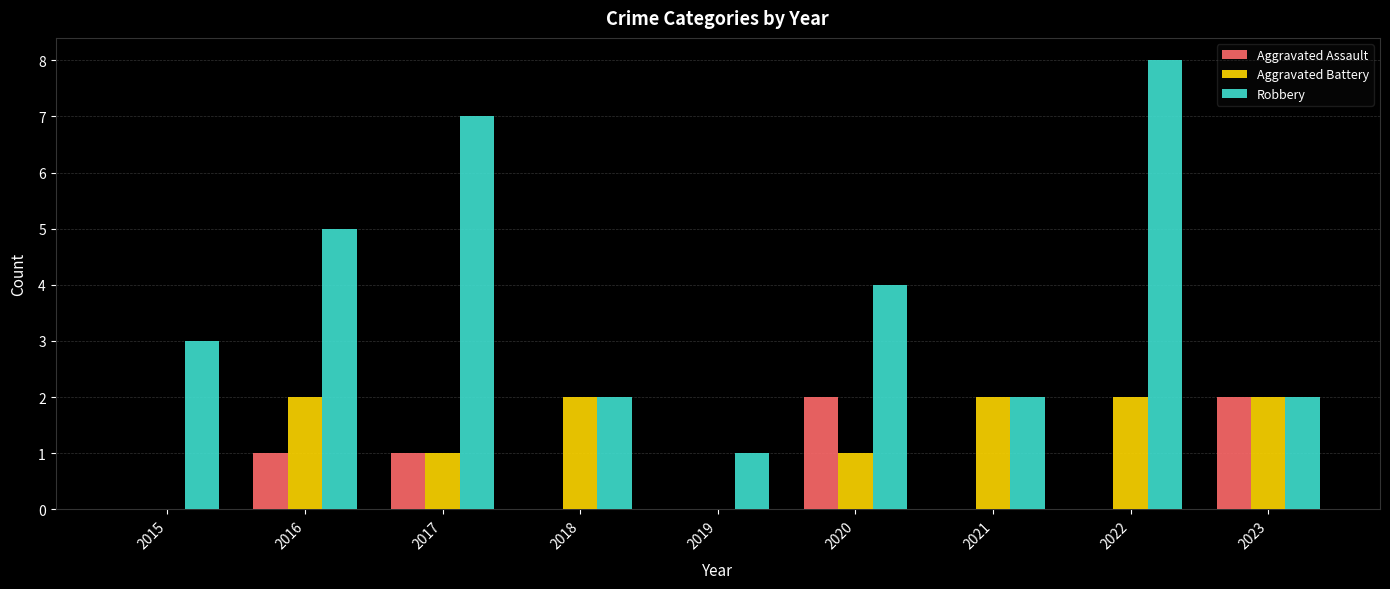

Which series has the largest range (max minus min)?

Robbery